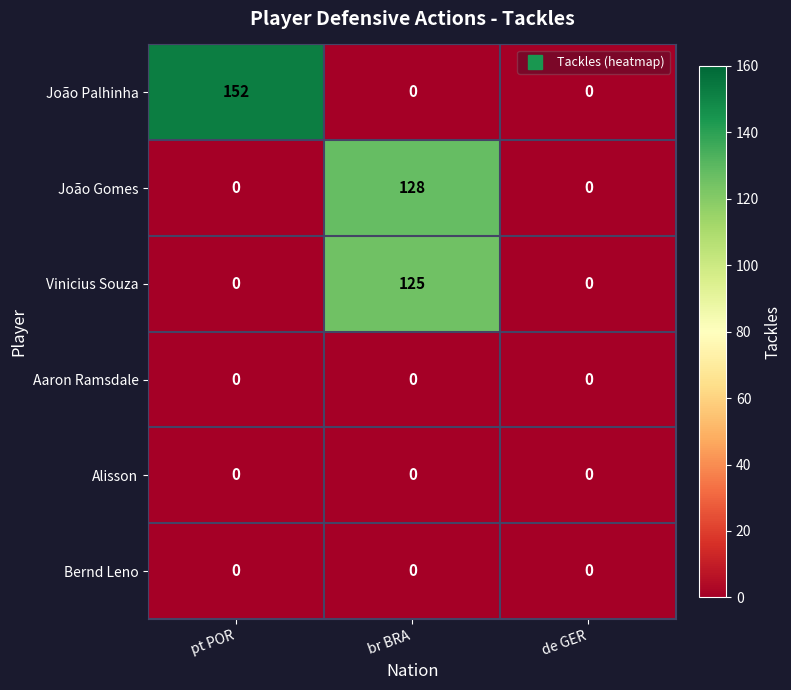

True or false: João Gomes has a value of 0 at de GER.

True